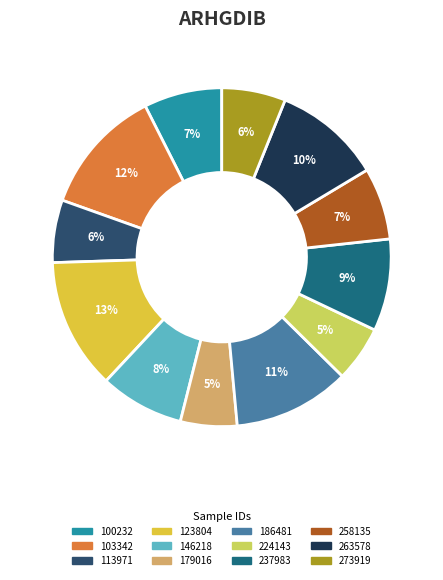

To the nearest percent, what is the average slice percentage?

8%